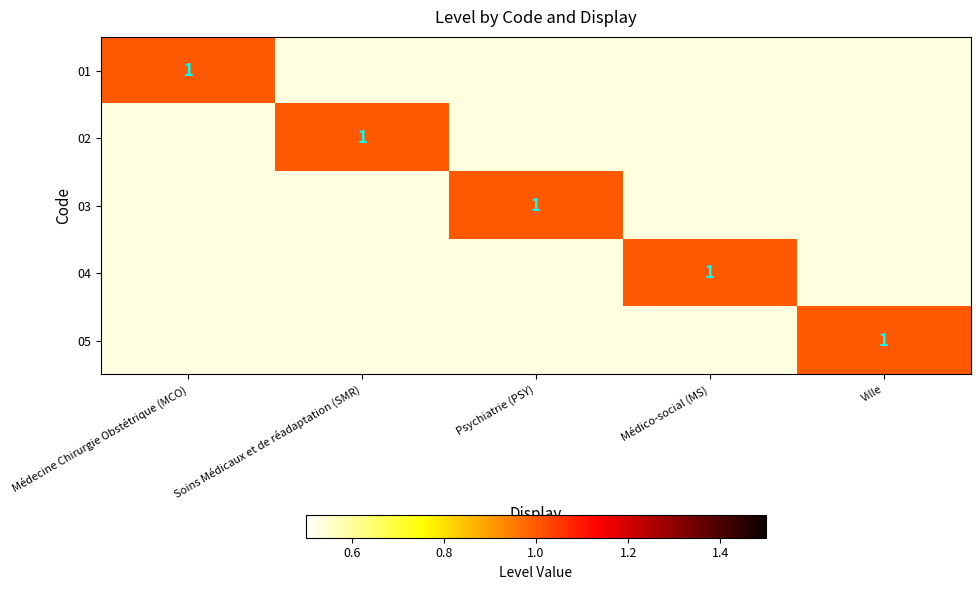

The value of 02 at Soins Médicaux et de réadaptation (SMR) is 2. True or false?

False